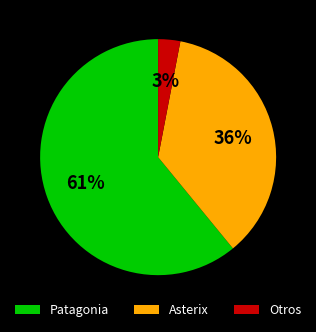

How many slices are in this pie chart?

3